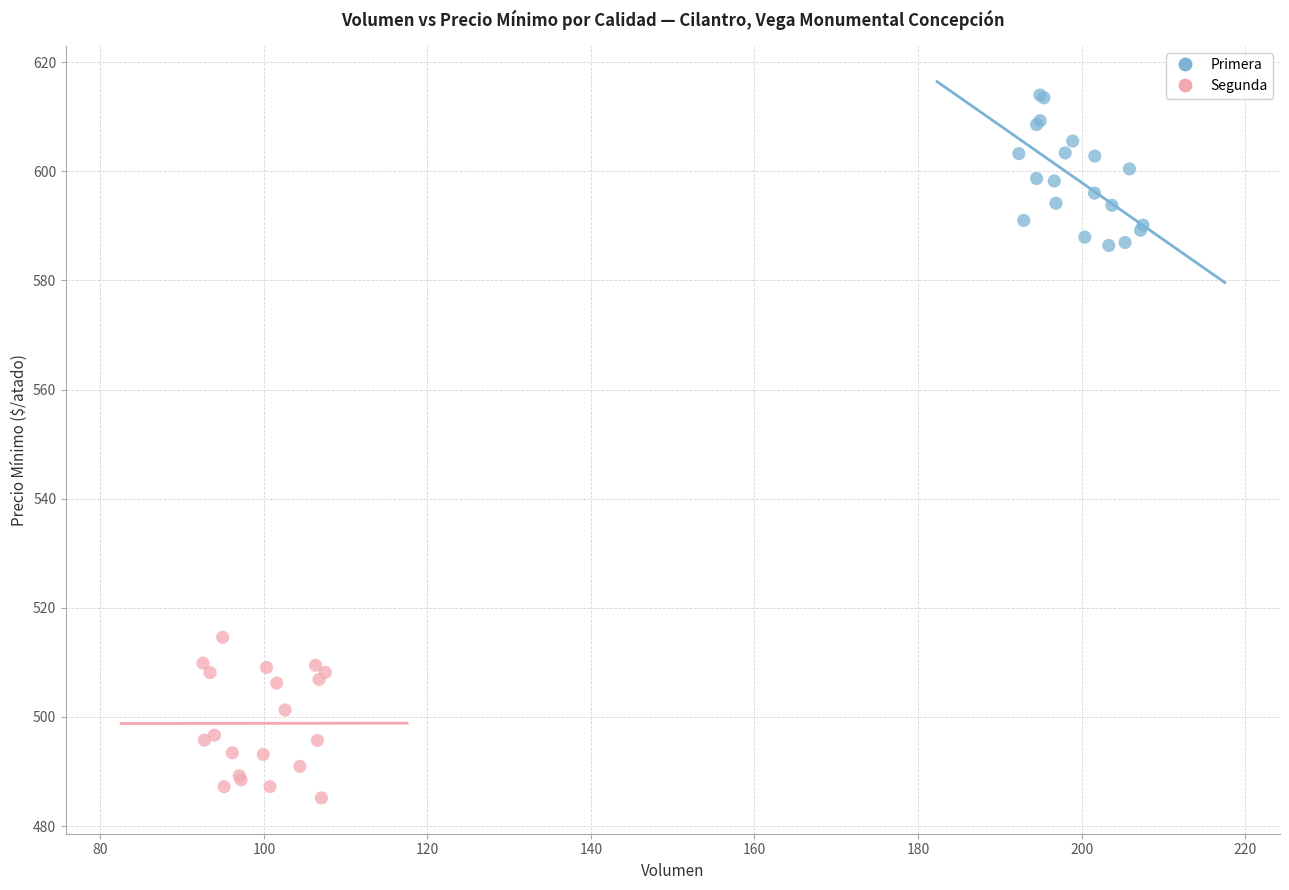

What are all the series names shown in the legend?

Primera, Segunda